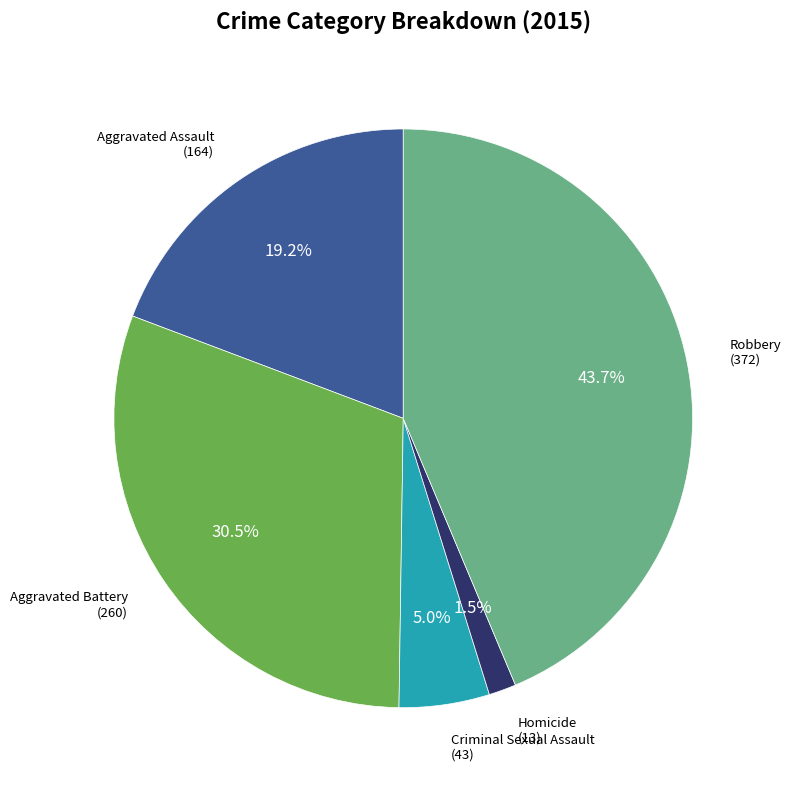

Is it true that Criminal Sexual Assault is 5% of the pie?

True